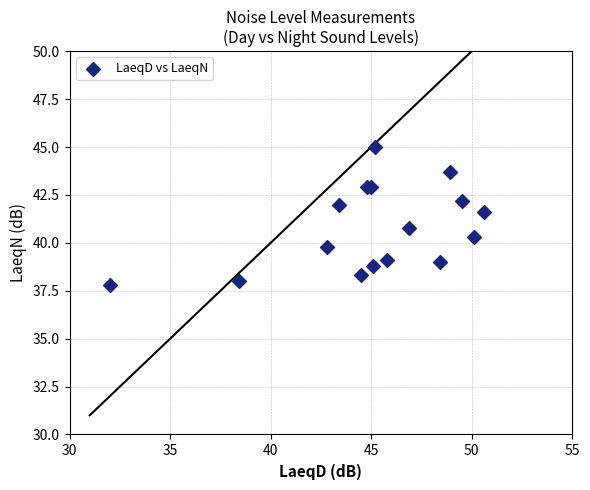

What Y value in the scatter plot is closest to 41?

40.8